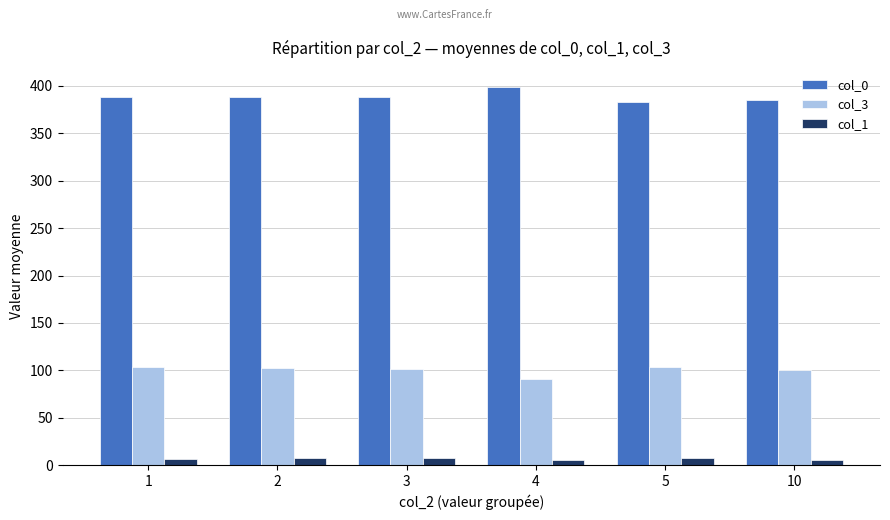

True or false: col_0 has a value of 388.0 at 3.

True